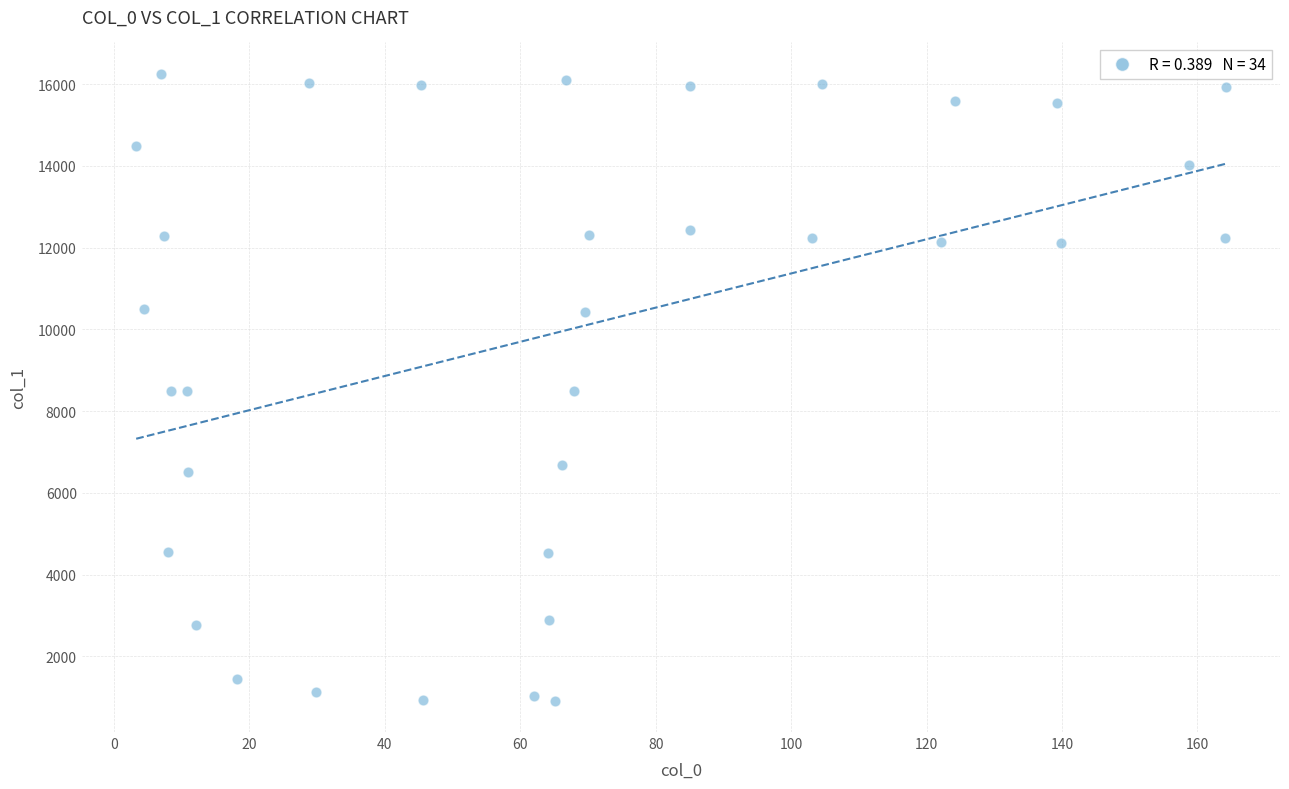

What is the range of Y values (max minus min)?

15342.6